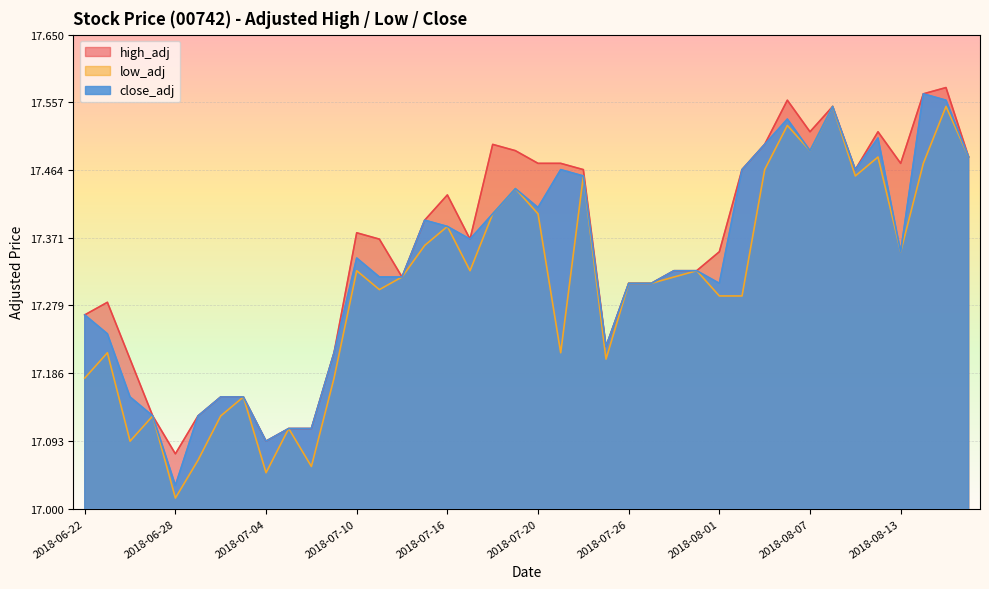

Reading left to right, extract all data points from this chart.

high_adj: 2018-06-22=17.3	2018-06-25=17.3	2018-06-26=17.2	2018-06-27=17.1	2018-06-28=17.1	2018-06-29=17.1	2018-07-02=17.2	2018-07-03=17.2	2018-07-04=17.1	2018-07-05=17.1	2018-07-06=17.1	2018-07-09=17.2	2018-07-10=17.4	2018-07-11=17.4	2018-07-12=17.3	2018-07-13=17.4	2018-07-16=17.4	2018-07-17=17.4	2018-07-18=17.5	2018-07-19=17.5	2018-07-20=17.5	2018-07-23=17.5	2018-07-24=17.5	2018-07-25=17.2	2018-07-26=17.3	2018-07-27=17.3	2018-07-30=17.3	2018-07-31=17.3	2018-08-01=17.4	2018-08-02=17.5	2018-08-03=17.5	2018-08-06=17.6	2018-08-07=17.5	2018-08-08=17.6	2018-08-09=17.5	2018-08-10=17.5	2018-08-13=17.5	2018-08-14=17.6	2018-08-15=17.6	2018-08-16=17.5
low_adj: 2018-06-22=17.2	2018-06-25=17.2	2018-06-26=17.1	2018-06-27=17.1	2018-06-28=17.0	2018-06-29=17.1	2018-07-02=17.1	2018-07-03=17.2	2018-07-04=17.0	2018-07-05=17.1	2018-07-06=17.1	2018-07-09=17.2	2018-07-10=17.3	2018-07-11=17.3	2018-07-12=17.3	2018-07-13=17.4	2018-07-16=17.4	2018-07-17=17.3	2018-07-18=17.4	2018-07-19=17.4	2018-07-20=17.4	2018-07-23=17.2	2018-07-24=17.5	2018-07-25=17.2	2018-07-26=17.3	2018-07-27=17.3	2018-07-30=17.3	2018-07-31=17.3	2018-08-01=17.3	2018-08-02=17.3	2018-08-03=17.5	2018-08-06=17.5	2018-08-07=17.5	2018-08-08=17.6	2018-08-09=17.5	2018-08-10=17.5	2018-08-13=17.4	2018-08-14=17.5	2018-08-15=17.6	2018-08-16=17.5
close_adj: 2018-06-22=17.3	2018-06-25=17.2	2018-06-26=17.2	2018-06-27=17.1	2018-06-28=17.0	2018-06-29=17.1	2018-07-02=17.2	2018-07-03=17.2	2018-07-04=17.1	2018-07-05=17.1	2018-07-06=17.1	2018-07-09=17.2	2018-07-10=17.3	2018-07-11=17.3	2018-07-12=17.3	2018-07-13=17.4	2018-07-16=17.4	2018-07-17=17.4	2018-07-18=17.4	2018-07-19=17.4	2018-07-20=17.4	2018-07-23=17.5	2018-07-24=17.5	2018-07-25=17.2	2018-07-26=17.3	2018-07-27=17.3	2018-07-30=17.3	2018-07-31=17.3	2018-08-01=17.3	2018-08-02=17.5	2018-08-03=17.5	2018-08-06=17.5	2018-08-07=17.5	2018-08-08=17.6	2018-08-09=17.5	2018-08-10=17.5	2018-08-13=17.4	2018-08-14=17.6	2018-08-15=17.6	2018-08-16=17.5